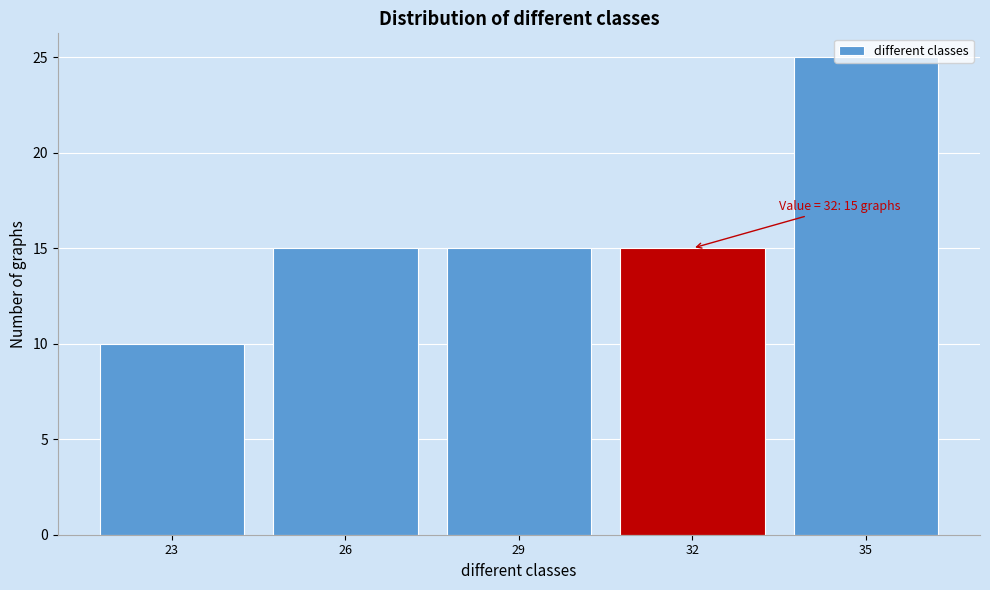

What is the value of the 4th bar from the left?

15